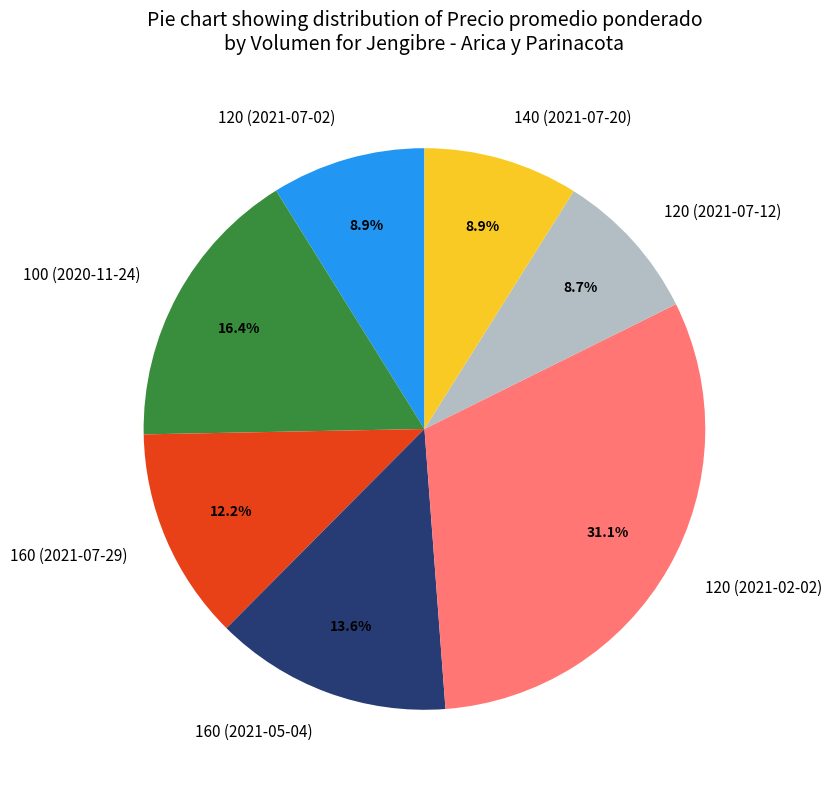

How many slices are in this pie chart?

7